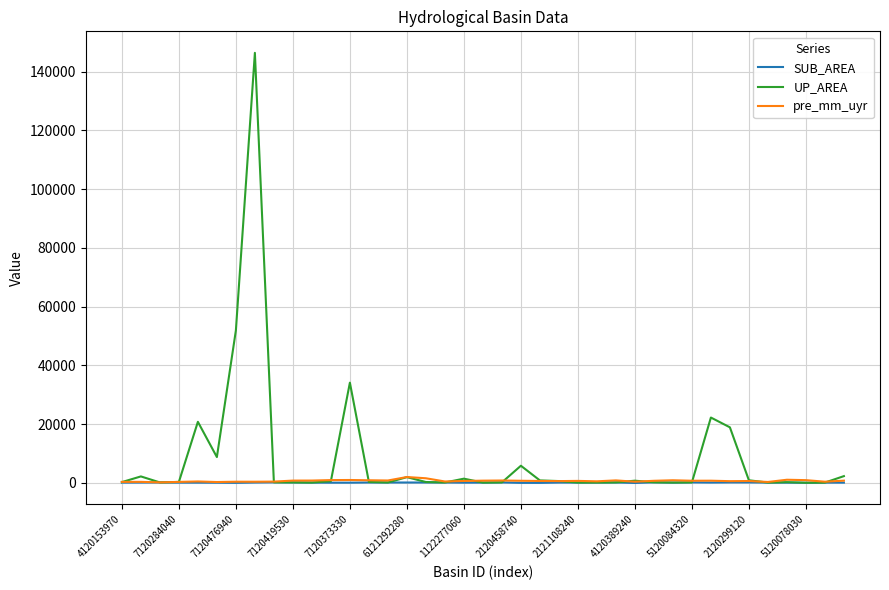

What is the difference between the second highest and minimum values in the pre_mm_uyr series?

1400.0